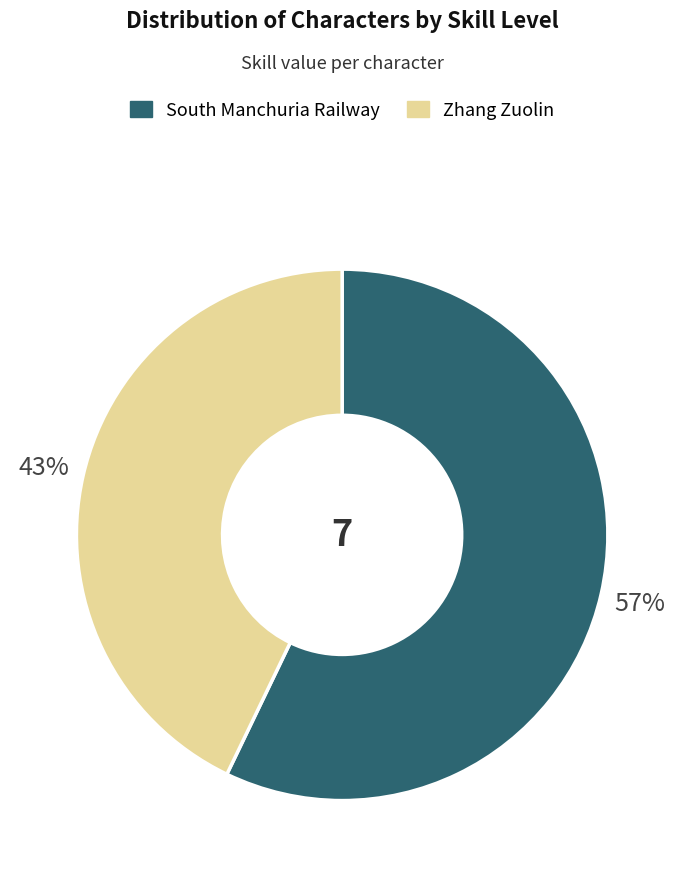

How many slices are in this pie chart?

2